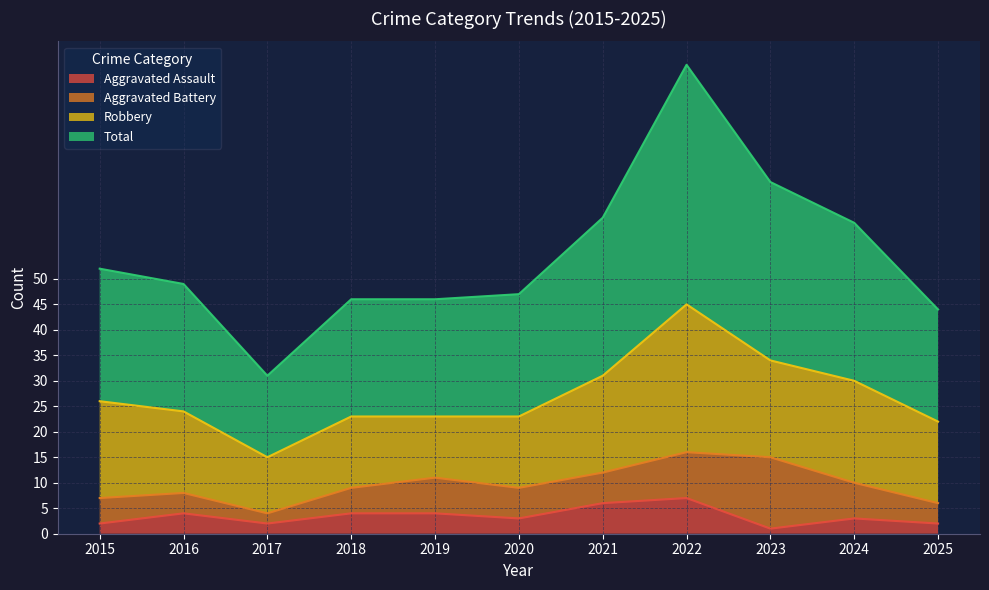

True or false: Aggravated Assault and Total cross at least once.

False